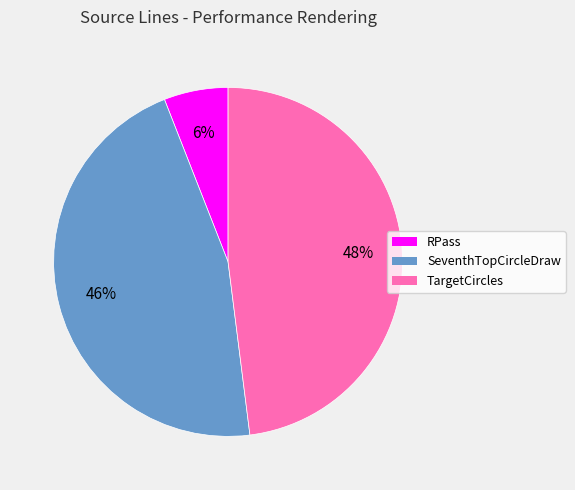

Combined, do TargetCircles and RPass account for over 50%?

Yes